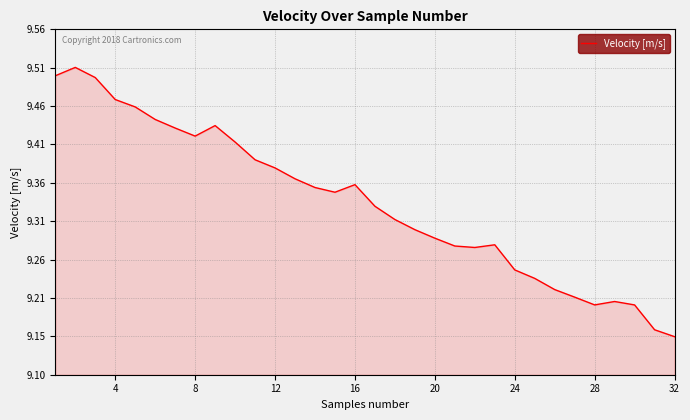

Does the chart have visible grid lines?

Yes